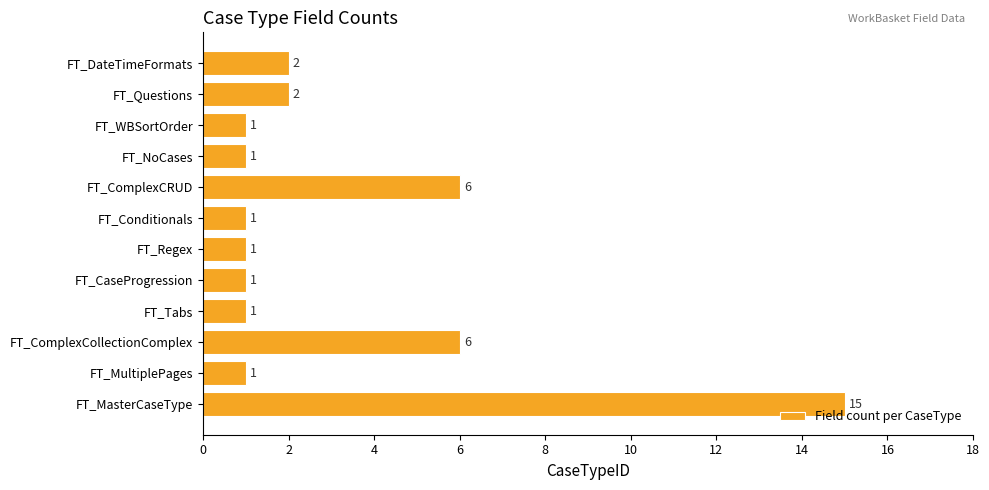

The value at FT_WBSortOrder is 2. True or false?

False